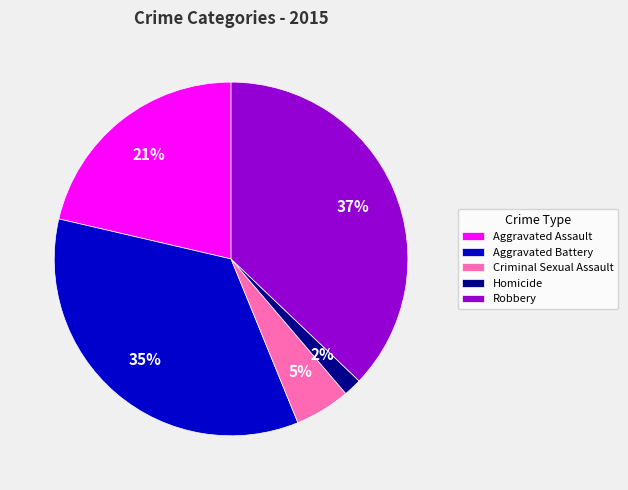

Rank the categories by value from highest to lowest.

Robbery, Aggravated Battery, Aggravated Assault, Criminal Sexual Assault, Homicide